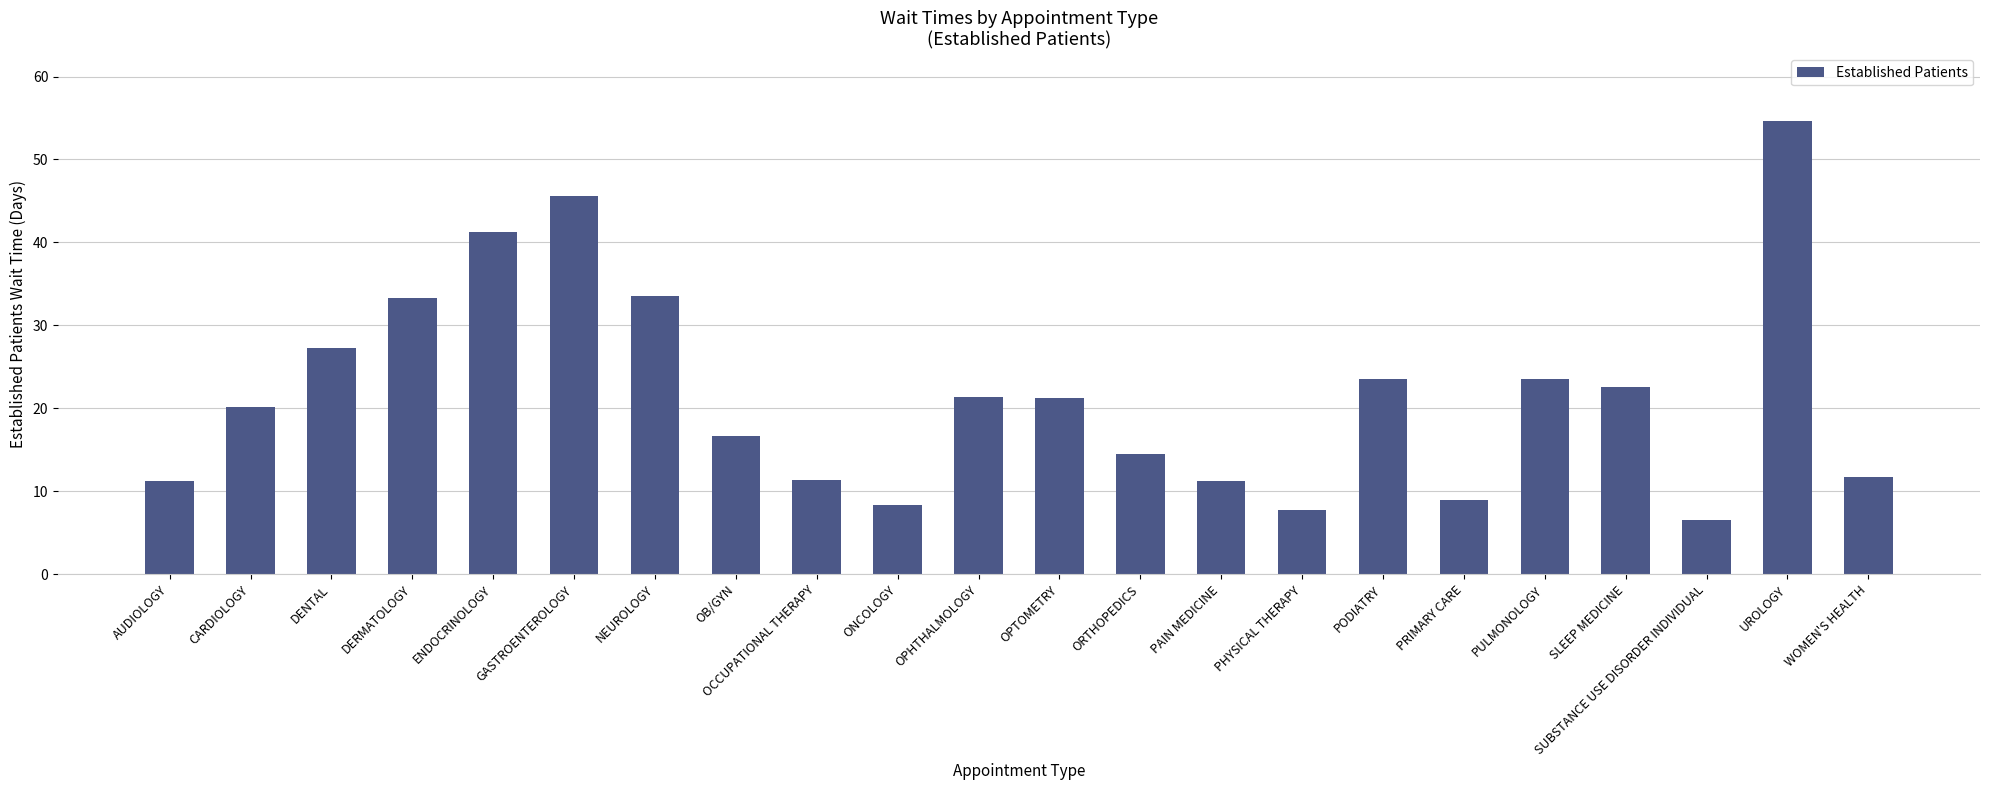

What is the value of the 15th bar from the left?

7.7